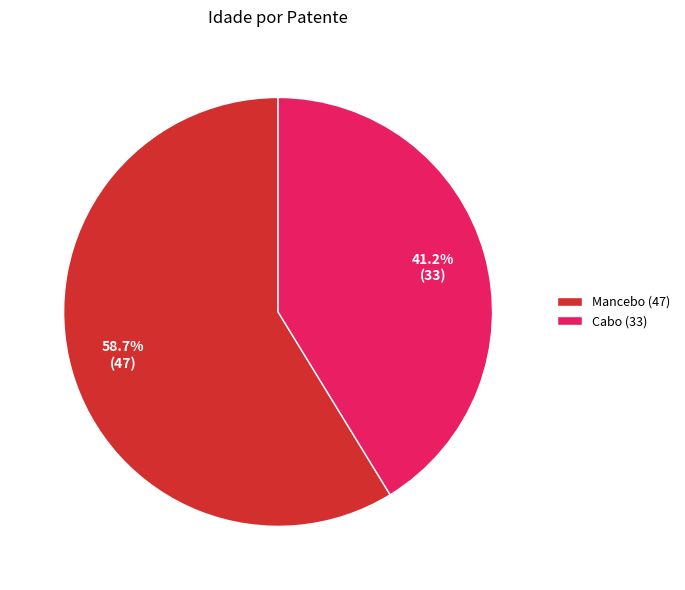

Approximately how many times larger is the value at Cabo (33) compared to Mancebo (47)?

0.7